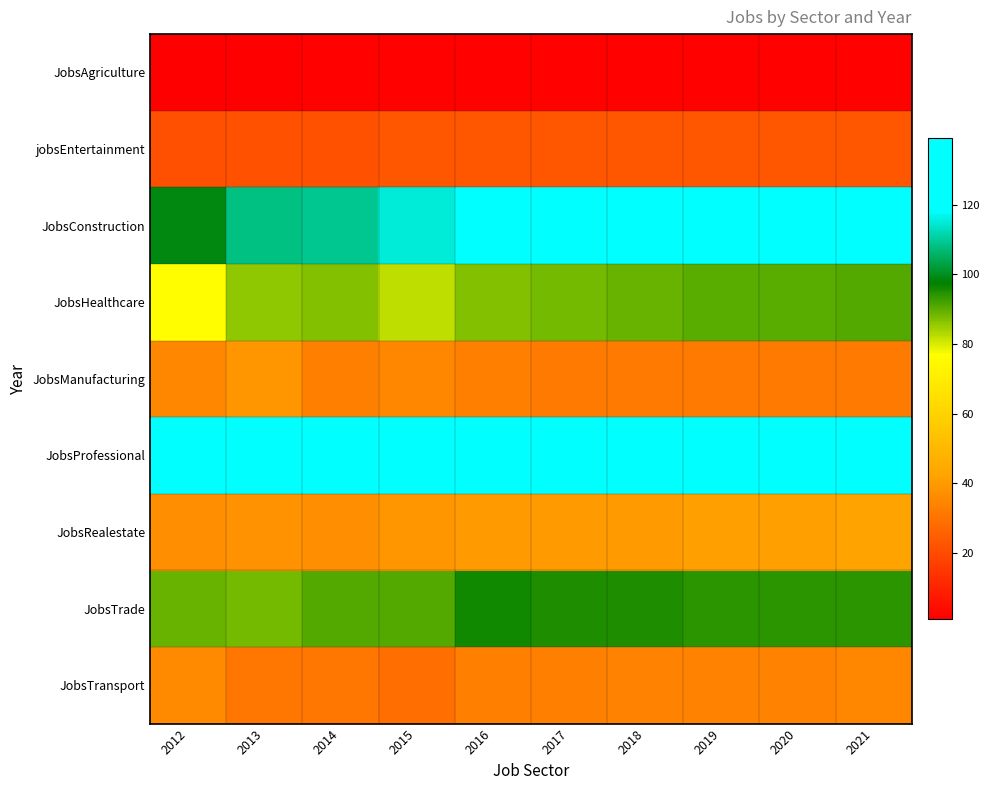

Reading left to right, extract all data points from this chart.

JobsAgriculture: 2012=1	2013=1	2014=2	2015=2	2016=2	2017=2	2018=2	2019=2	2020=2	2021=2
jobsEntertainment: 2012=21	2013=22	2014=22	2015=23	2016=23	2017=23	2018=23	2019=23	2020=23	2021=23
JobsConstruction: 2012=99	2013=108	2014=109	2015=115	2016=124	2017=123	2018=124	2019=125	2020=126	2021=127
JobsHealthcare: 2012=76	2013=86	2014=87	2015=82	2016=87	2017=88	2018=89	2019=90	2020=90	2021=91
JobsManufacturing: 2012=35	2013=39	2014=33	2015=35	2016=33	2017=32	2018=32	2019=32	2020=32	2021=32
JobsProfessional: 2012=123	2013=125	2014=131	2015=133	2016=138	2017=138	2018=138	2019=138	2020=139	2021=139
JobsRealestate: 2012=37	2013=38	2014=37	2015=39	2016=40	2017=40	2018=40	2019=41	2020=41	2021=42
JobsTrade: 2012=89	2013=88	2014=91	2015=91	2016=96	2017=95	2018=95	2019=94	2020=94	2021=94
JobsTransport: 2012=36	2013=31	2014=31	2015=29	2016=33	2017=33	2018=34	2019=34	2020=34	2021=35